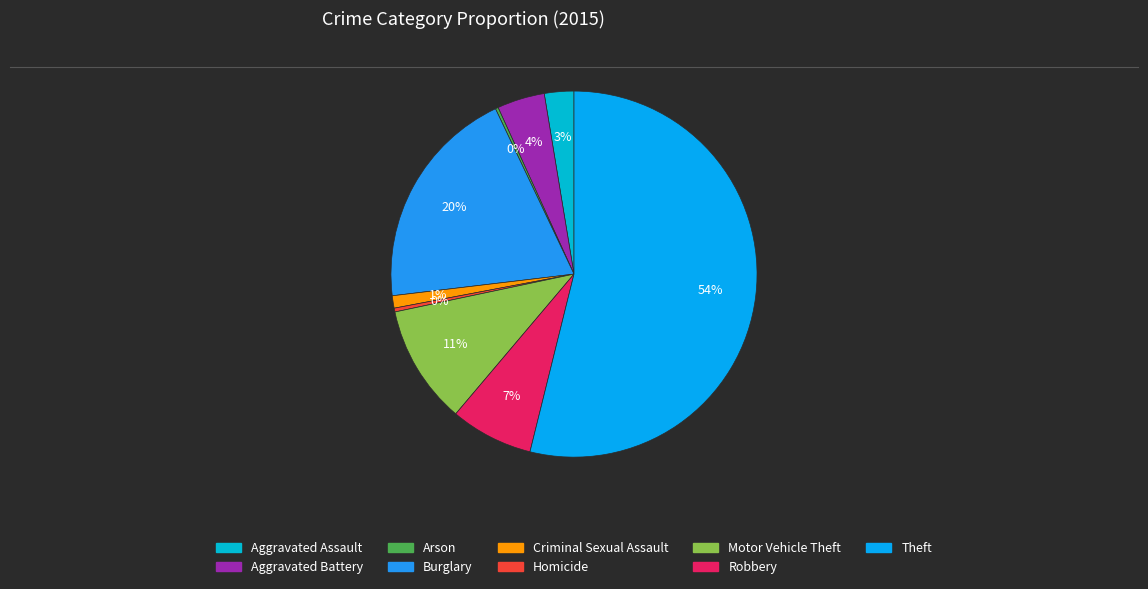

The Criminal Sexual Assault slice represents 11% of the pie. True or false?

False